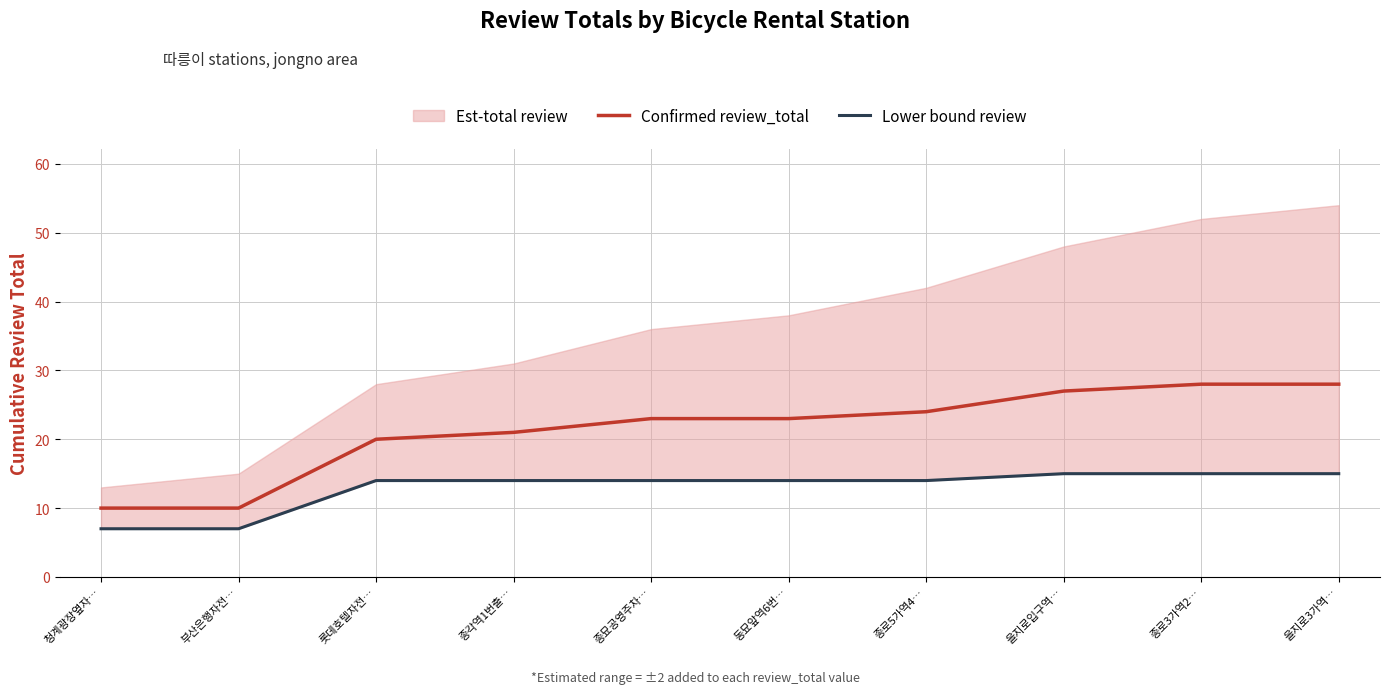

The value of Confirmed review_total at 종각역1번출… is 8. True or false?

False